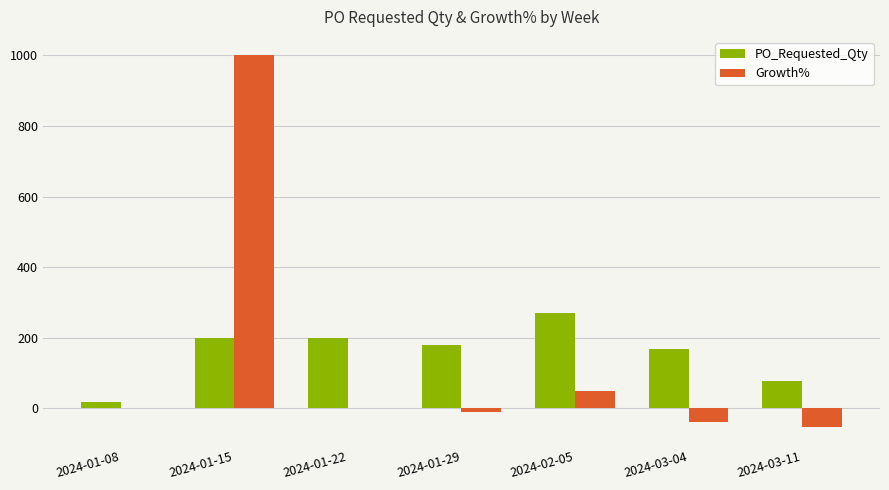

How many series are shown in this chart?

2